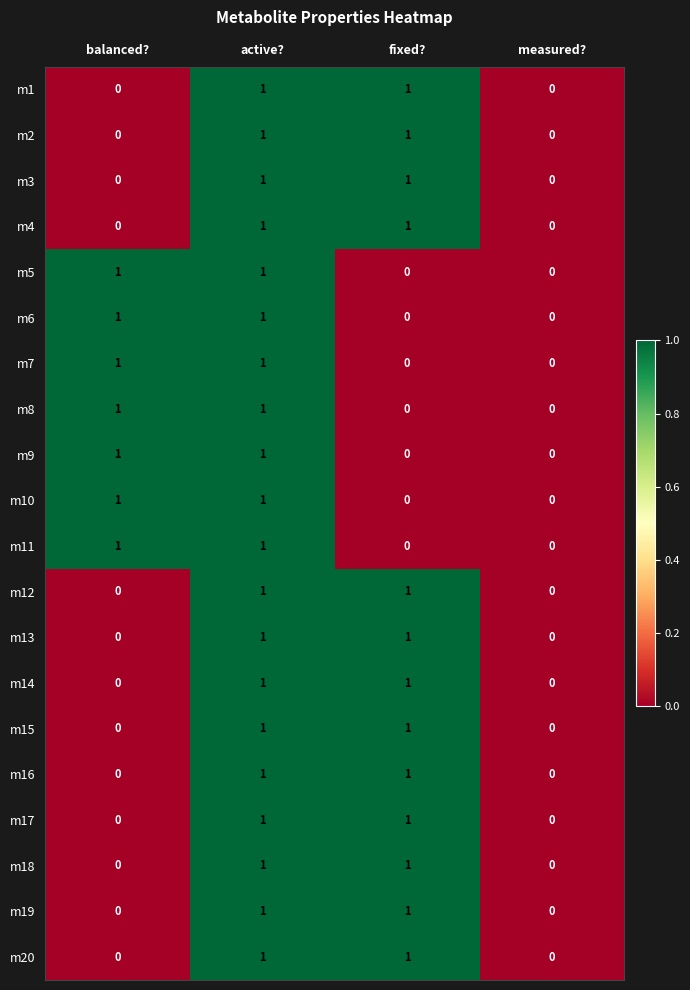

The m7 series shows 1 at balanced?. True or false?

True